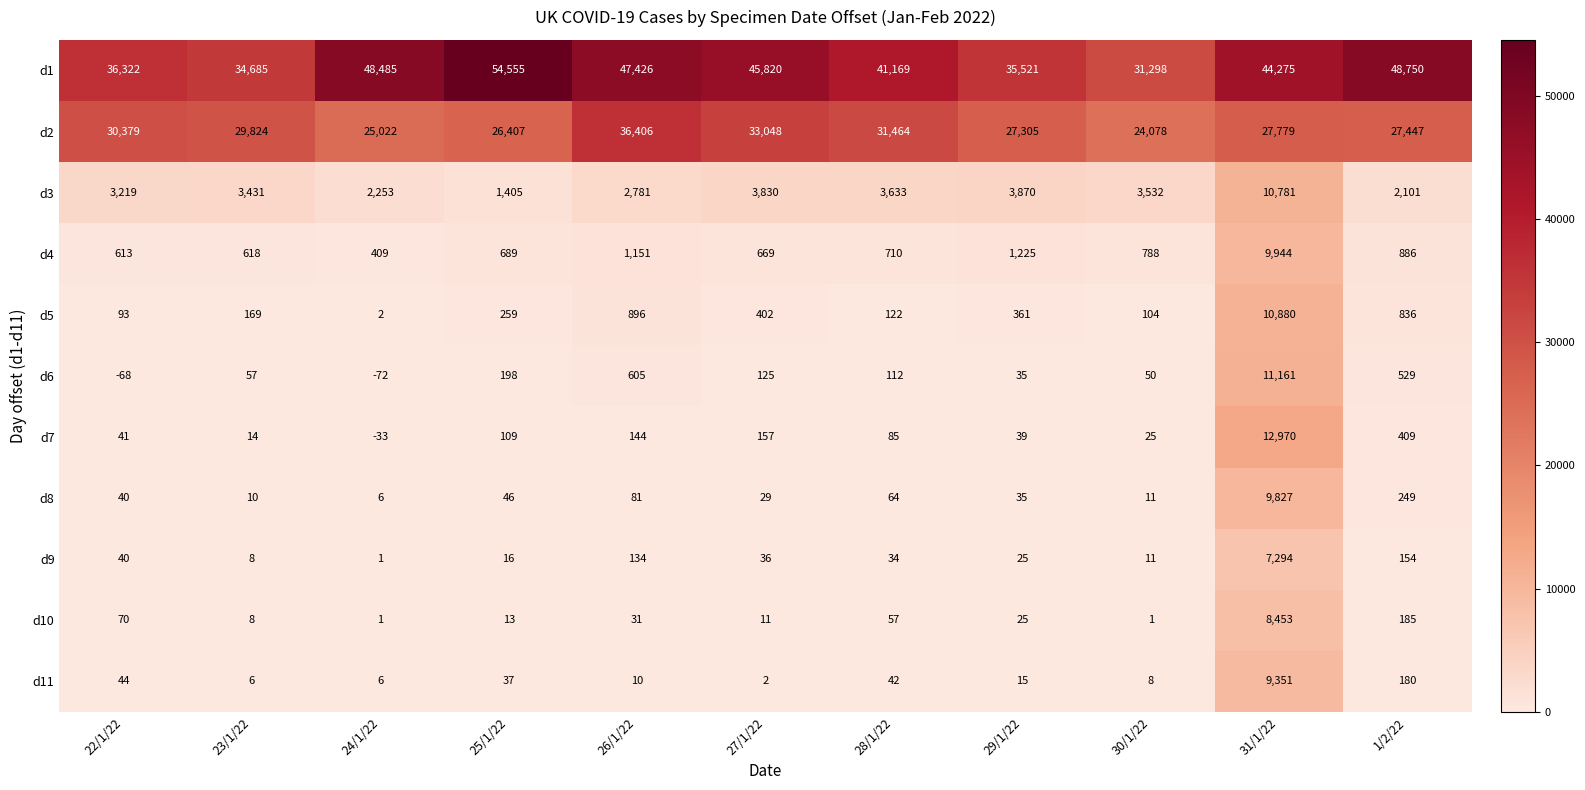

Is it true that d5 equals 896 at 26/1/22?

True